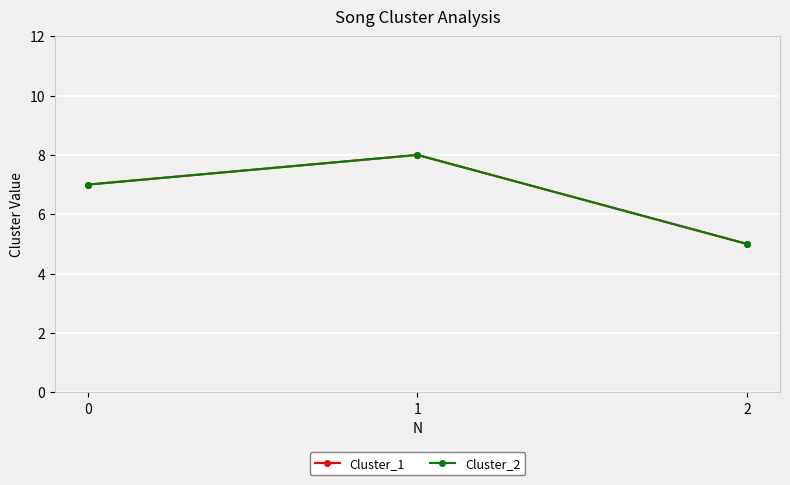

What is the average value of the Cluster_1 series?

7